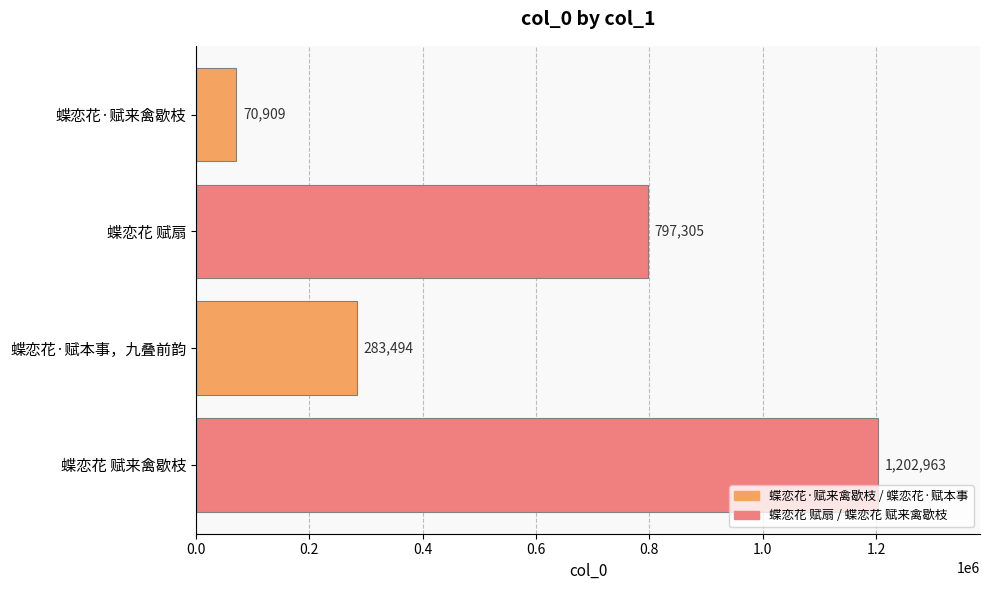

Is it true that the value at 蝶恋花 赋扇 is 797305?

True